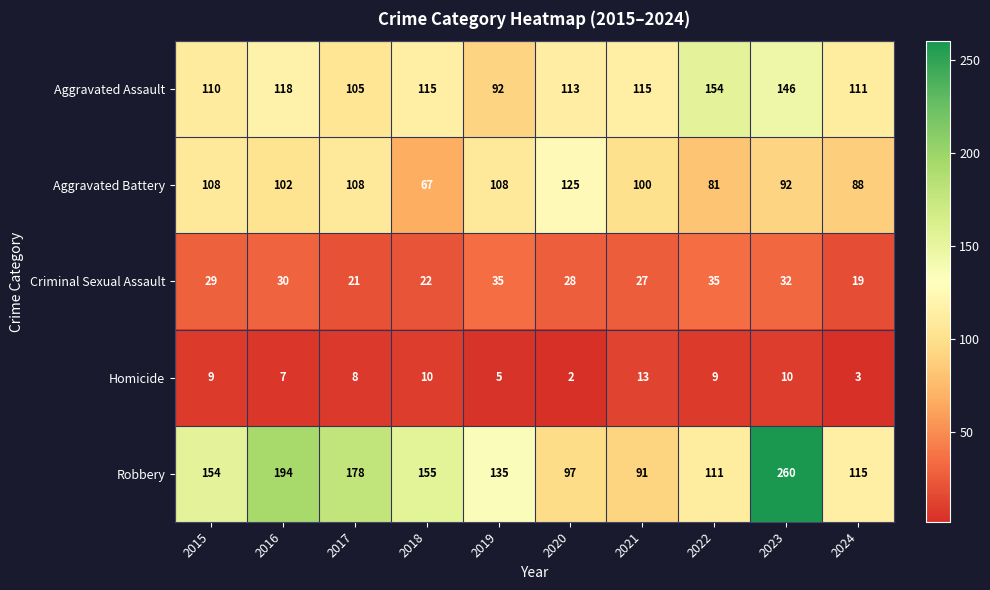

What is the average value of the Aggravated Assault series?

118